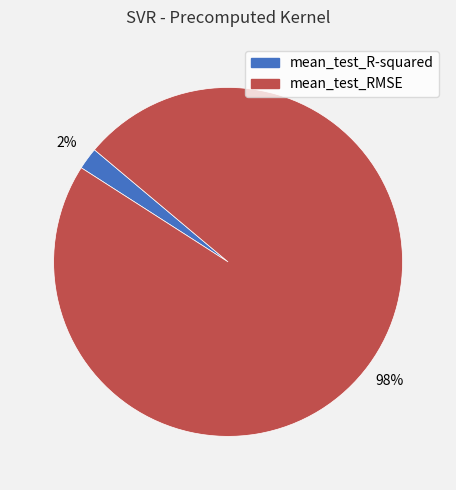

To the nearest percent, what is the combined percentage of mean_test_RMSE and mean_test_R-squared?

100%